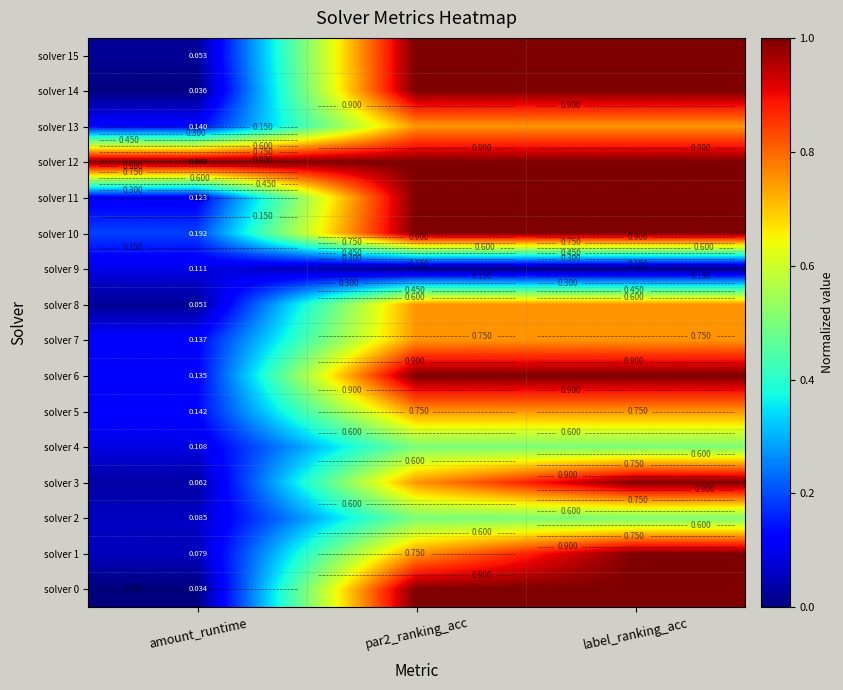

Between par2_ranking_acc and amount_runtime, which is larger?

par2_ranking_acc